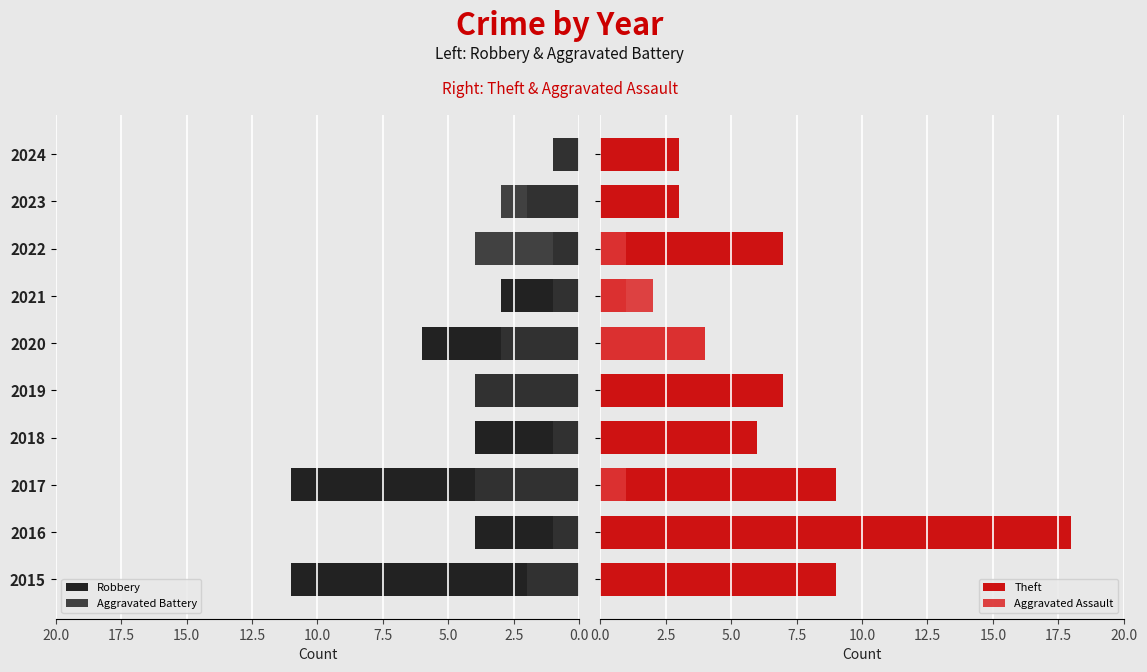

List the series in order of their peak value, lowest first.

Aggravated Battery, Aggravated Assault, Robbery, Theft